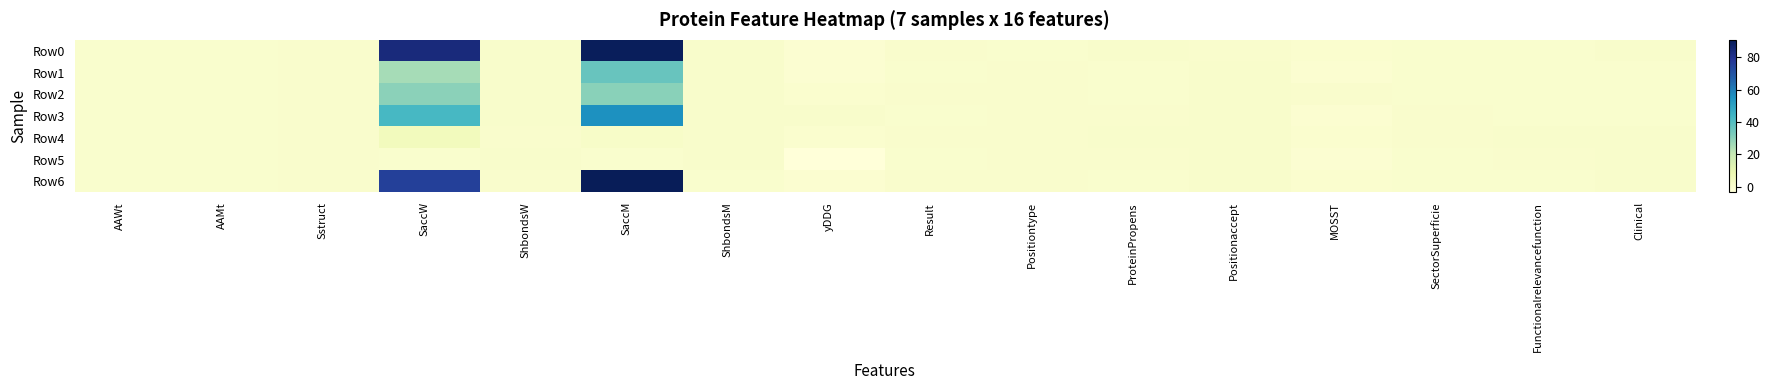

Which series has the largest range (max minus min)?

Row6